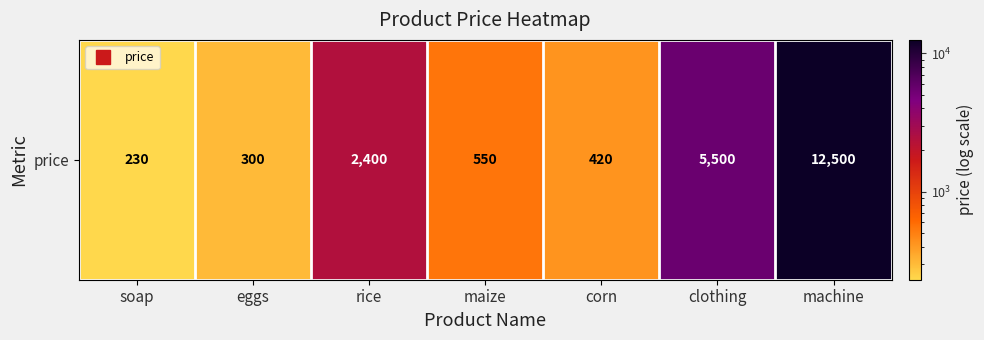

Reading left to right, transcribe all the data shown in this chart.

230	300	2400	550	420	5500	12500